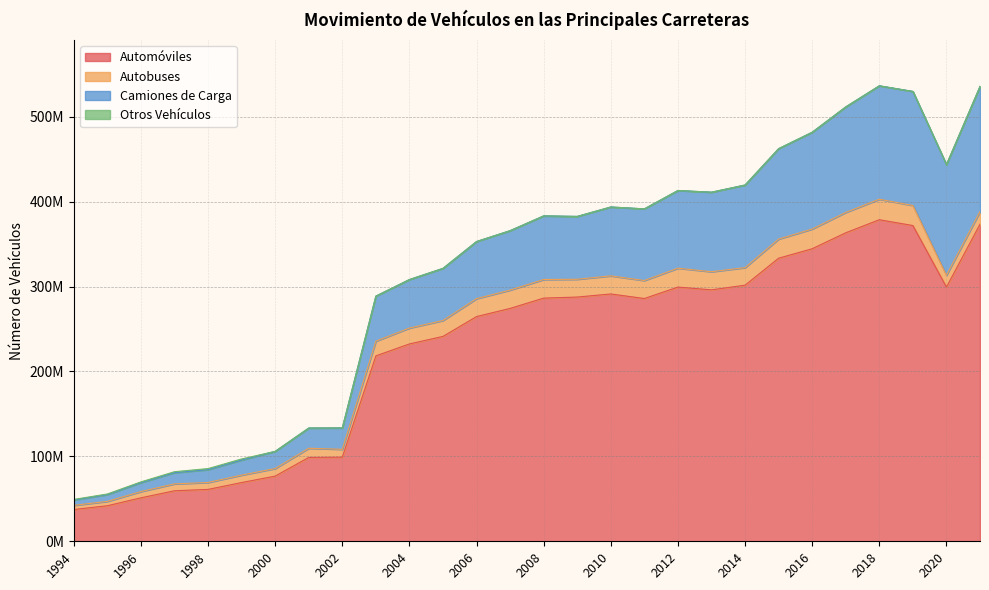

How many data points in Autobuses are less than 20696239?

14